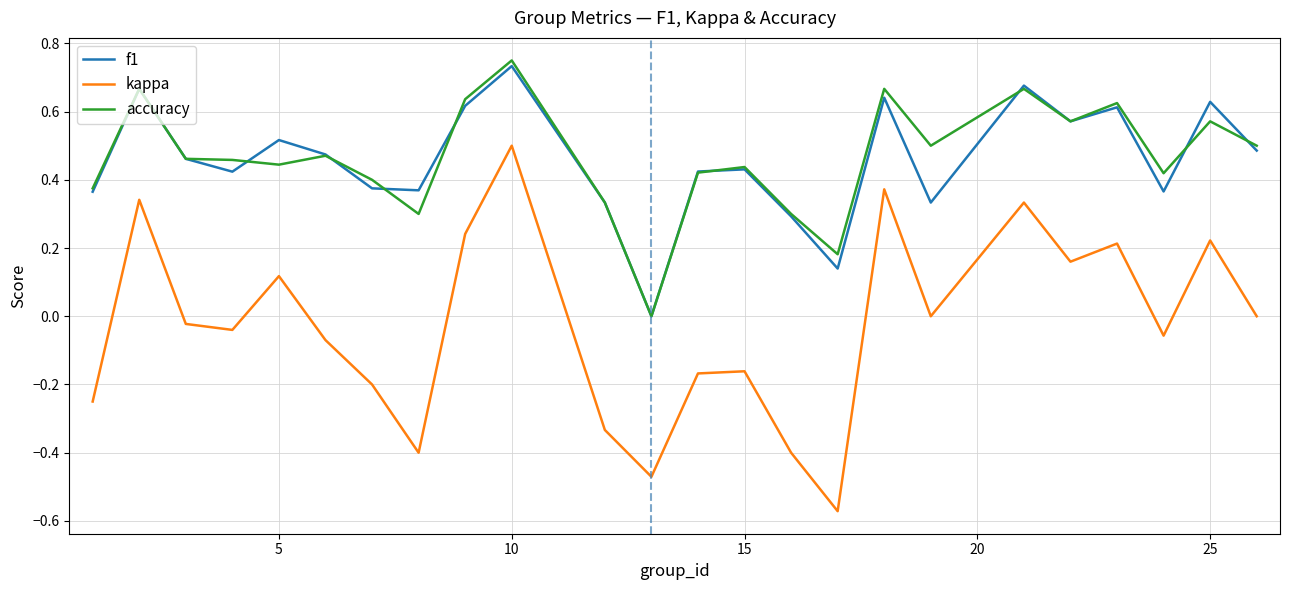

Does the chart have visible grid lines?

Yes